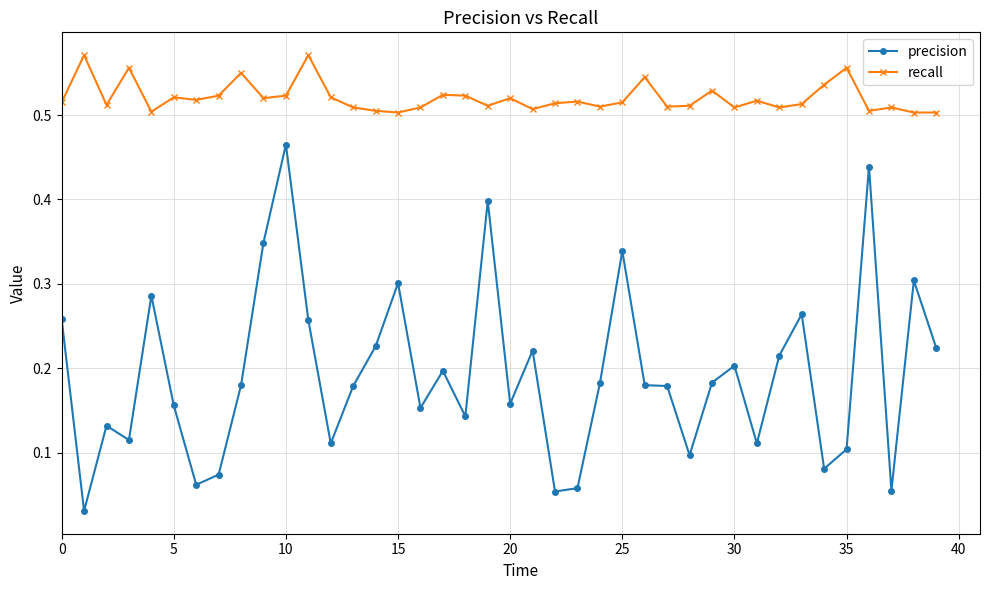

At how many categories does at least one series exceed 0?

40